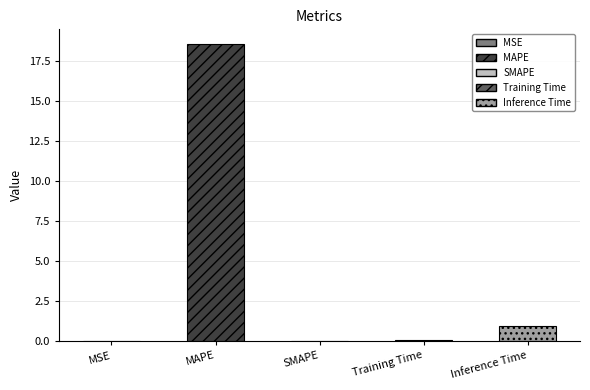

What is the difference between the values at Training Time and SMAPE?

0.1